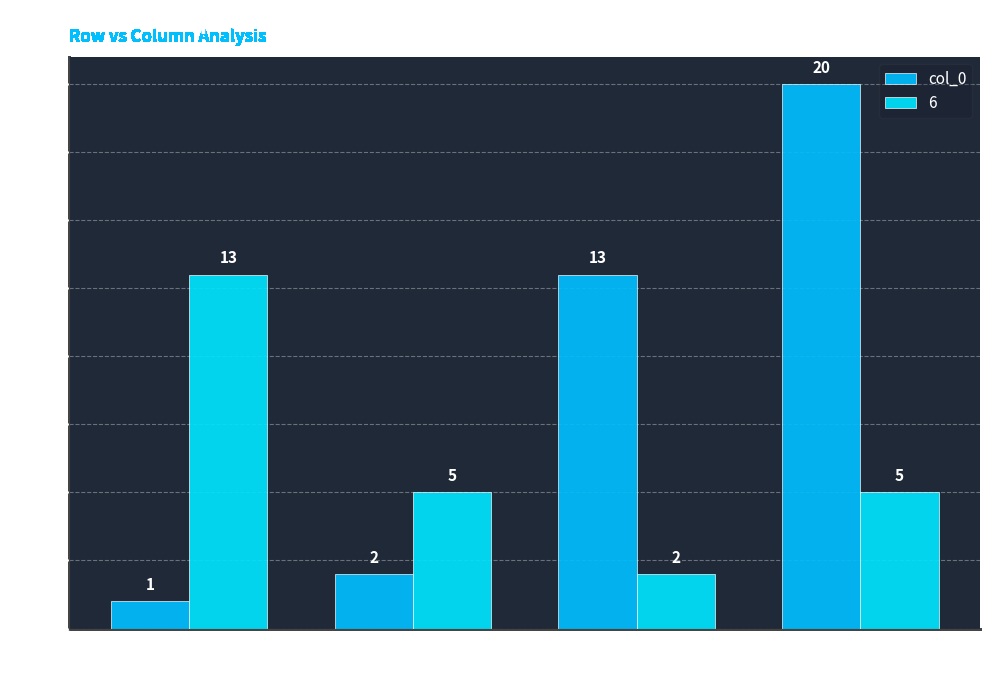

Which has a higher value, 4 or 6?

4